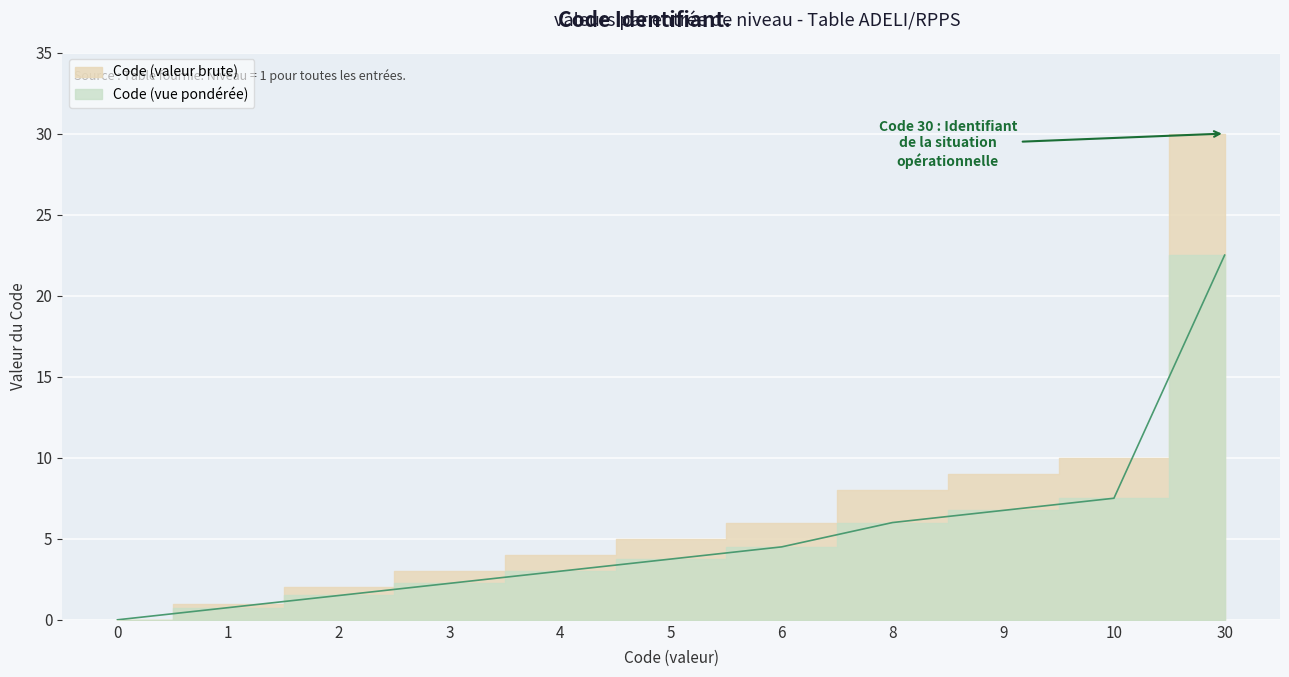

What is the change in value from 1 to 30?

+21.8